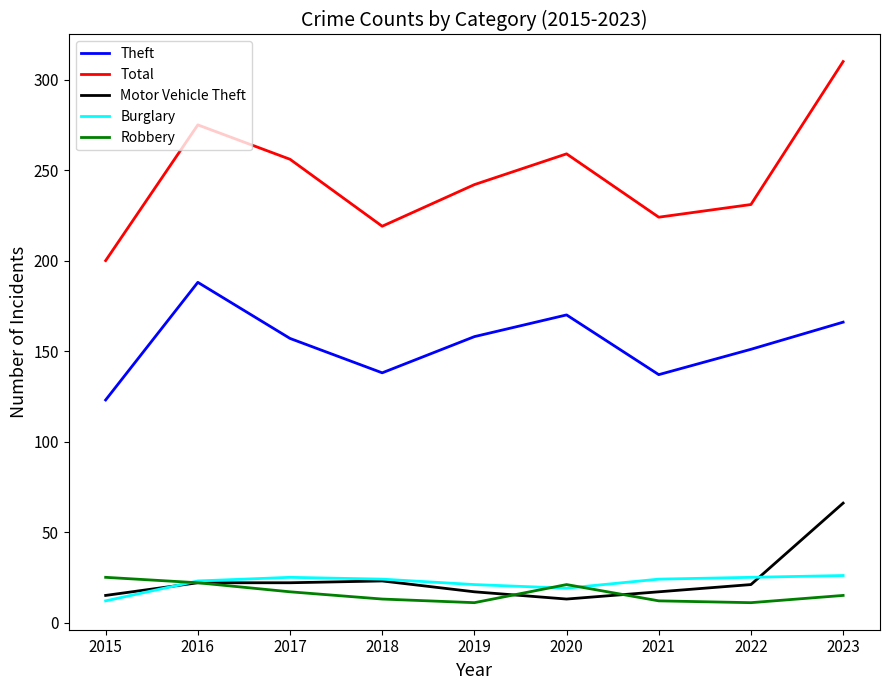

How many interior local valleys does the Theft series have?

2